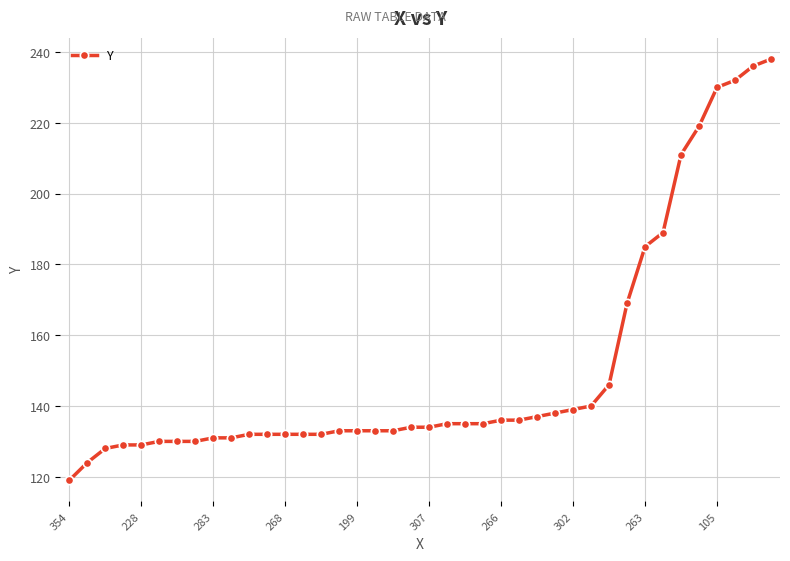

Does the chart display data point markers on the line(s)?

Yes